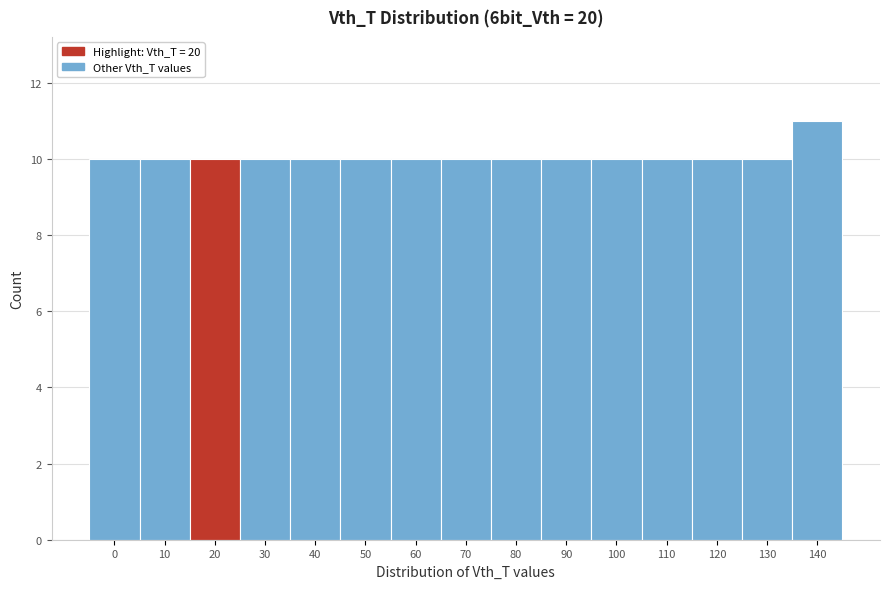

Reading left to right, transcribe all the data shown in this chart.

10	10	10	10	10	10	10	10	10	10	10	10	10	10	11